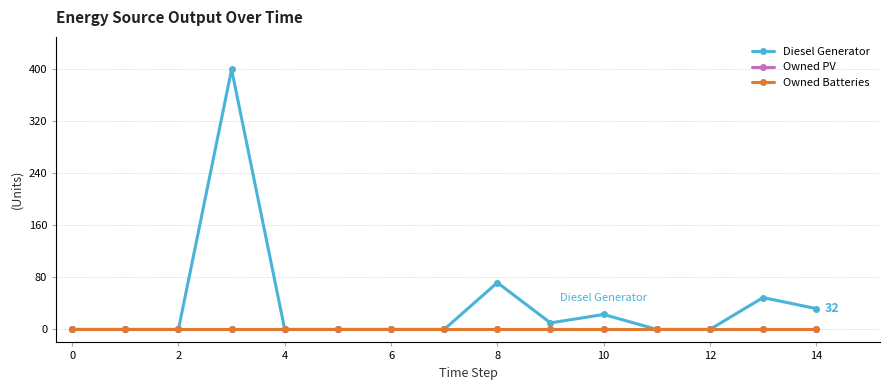

Is this an area chart (filled region under the line)?

No